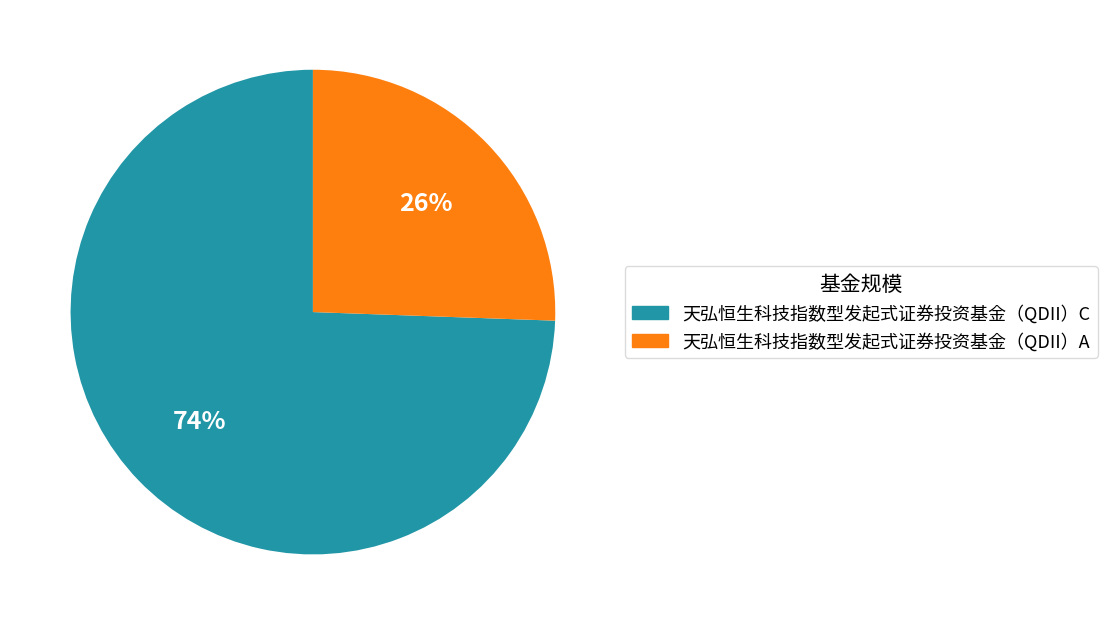

True or false: 天弘恒生科技指数型发起式证券投资基金（QDII）C accounts for 74% of the total.

True